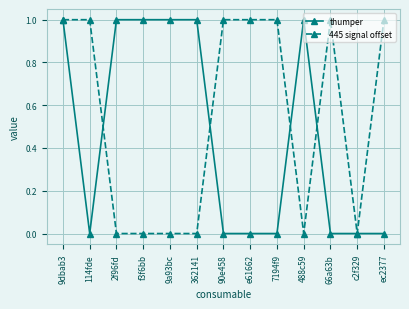

Does the chart have visible grid lines?

Yes